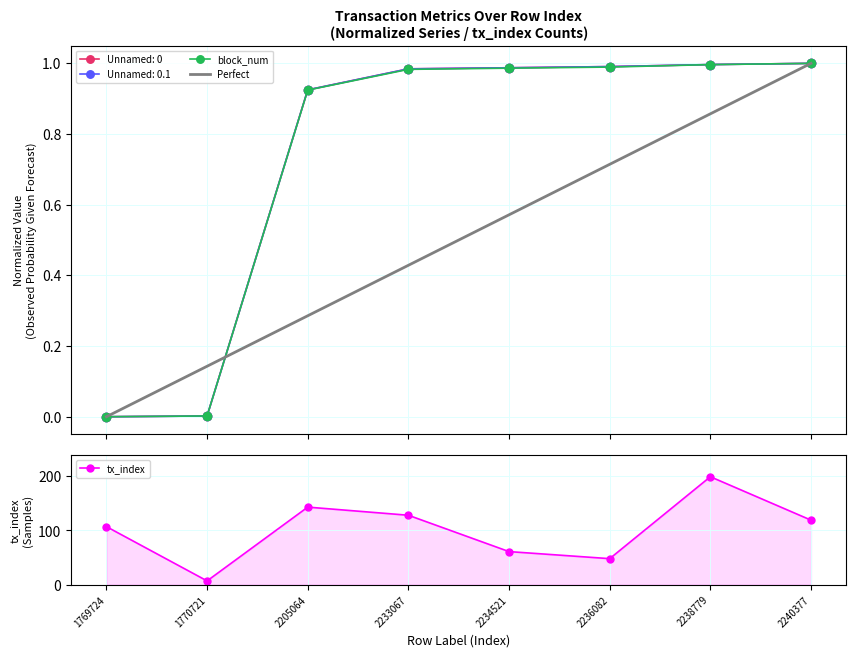

True or false: Unnamed: 0.1 and tx_index cross at least once.

False